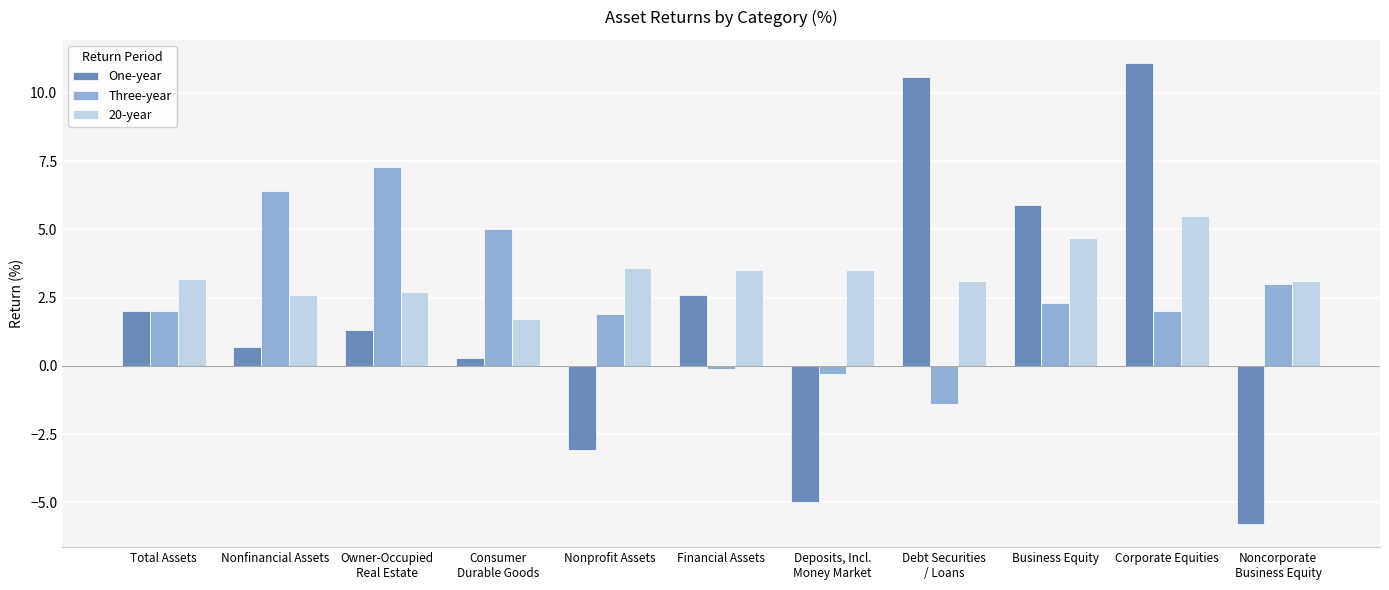

List the series in order of their peak value, highest first.

One-year, Three-year, 20-year